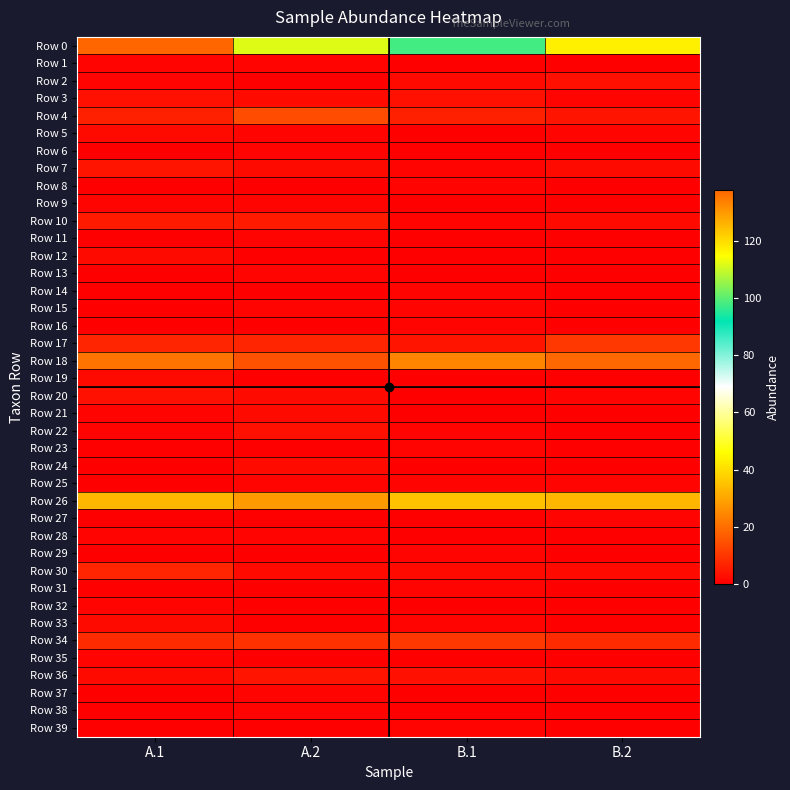

Between A.1 and B.2, which is larger?

A.1